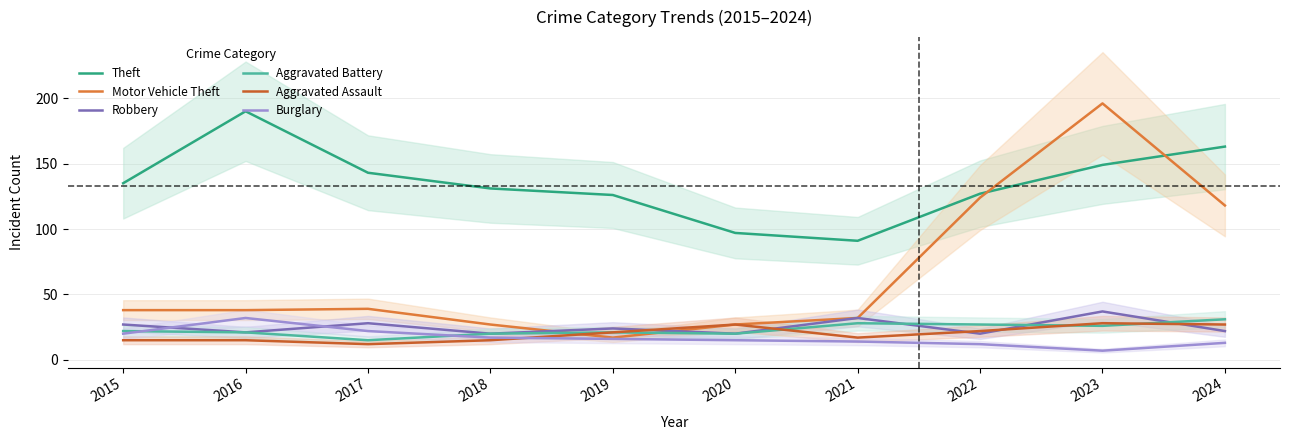

Rank the categories by Motor Vehicle Theft value from lowest to highest.

2019, 2018, 2020, 2021, 2015, 2016, 2017, 2024, 2022, 2023